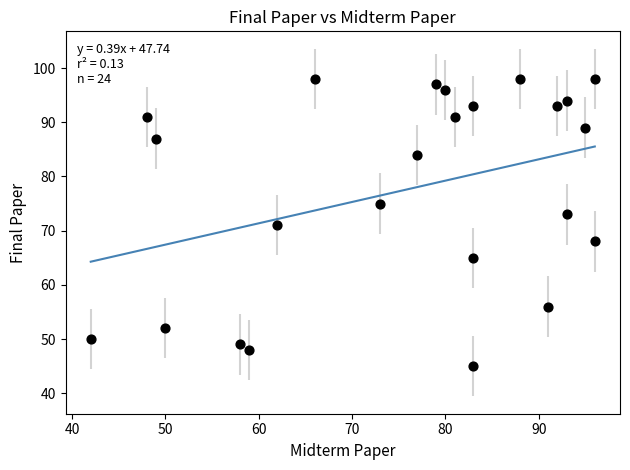

What is the range of Y values (max minus min)?

53